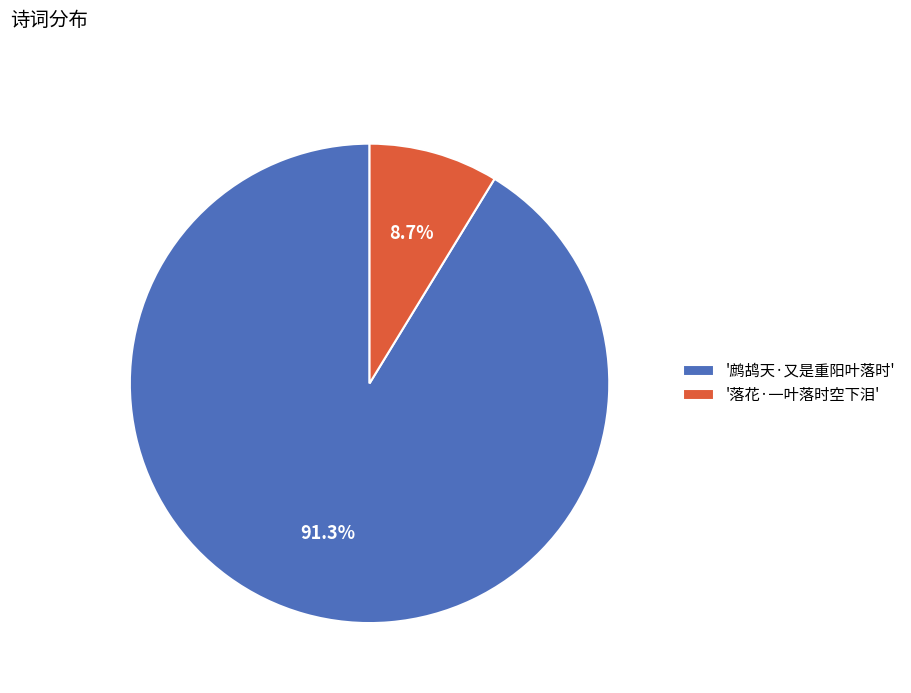

Which slice is the largest?

'鹧鸪天·又是重阳叶落时'